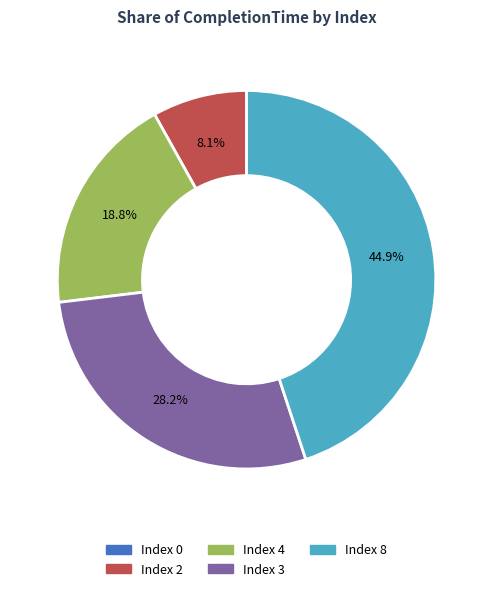

To the nearest percent, what is the difference between the largest and smallest slice percentages?

45%